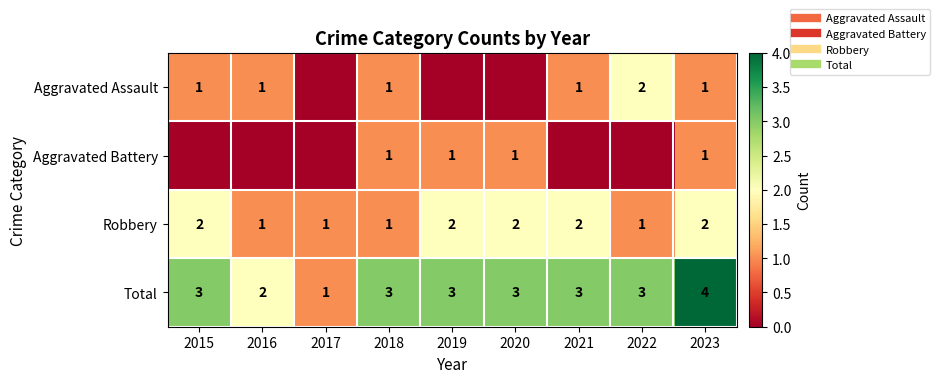

Is it true that Robbery equals 1 at 2016?

False